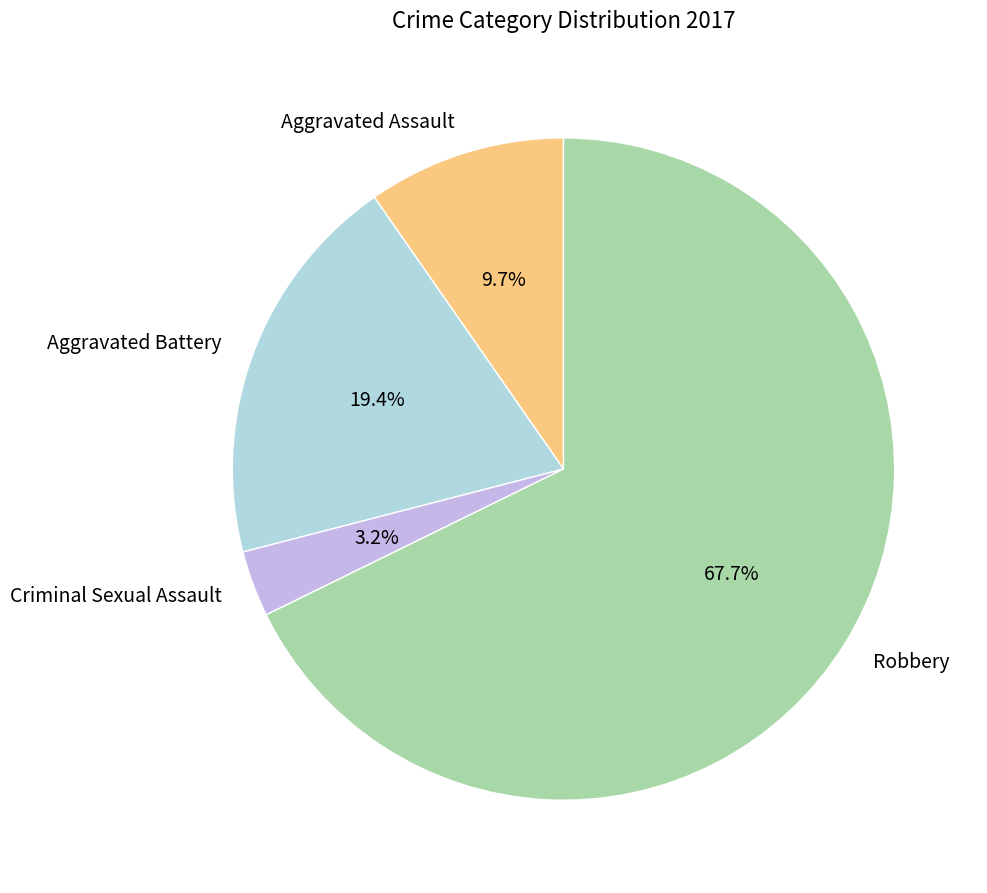

Which category has the biggest portion of the pie?

Robbery